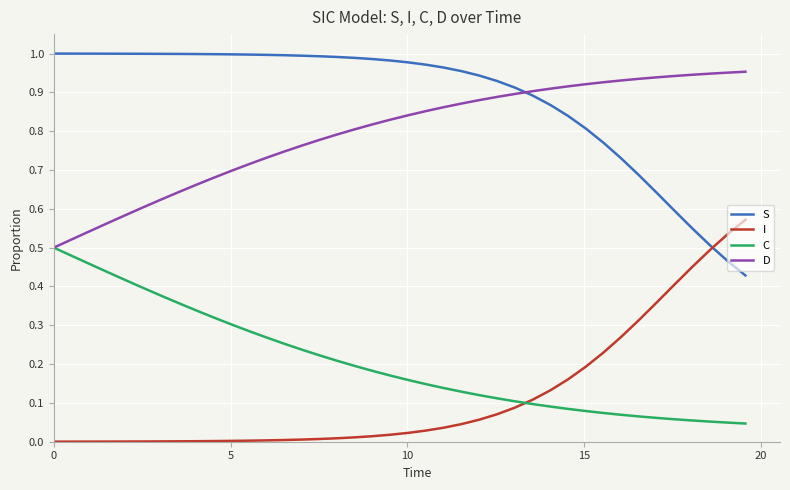

How many intersections are there between C and I?

1